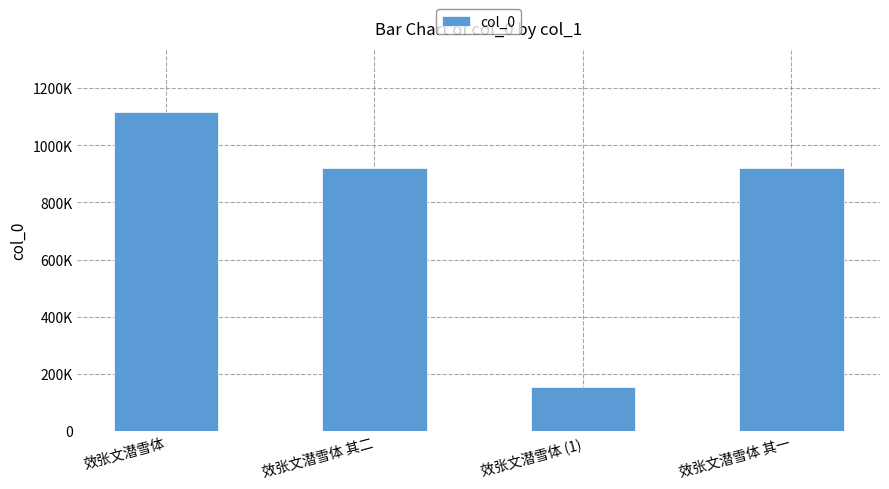

Reading right to left, what are all the values shown in this chart?

效张文潜雪体 其一=919541	效张文潜雪体 (1)=153600	效张文潜雪体 其二=919540	效张文潜雪体=1116417